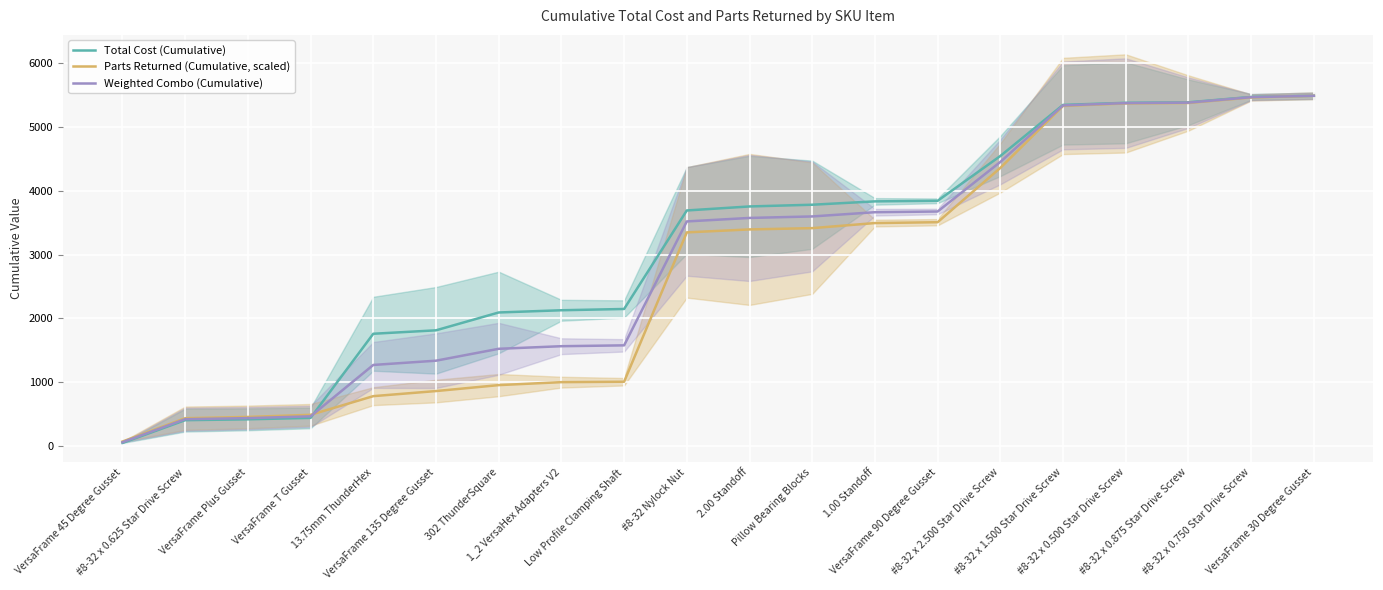

Reading right to left, what are all the values shown in this chart?

Total Cost (Cumulative): VersaFrame 30 Degree Gusset=5490.1	#8-32 x 0.750 Star Drive Screw=5472.2	#8-32 x 0.875 Star Drive Screw=5387.8	#8-32 x 0.500 Star Drive Screw=5380.0	#8-32 x 1.500 Star Drive Screw=5347.1	#8-32 x 2.500 Star Drive Screw=4545.5	VersaFrame 90 Degree Gusset=3842.8	1.00 Standoff=3833.8	Pillow Bearing Blocks=3781.2	2.00 Standoff=3754.2	#8-32 Nylock Nut=3691.3	Low Profile Clamping Shaft=2146.0	1_2 VersaHex Adapters V2=2126.0	302 ThunderSquare=2091.1	VersaFrame 135 Degree Gusset=1811.2	13.75mm ThunderHex=1757.3	VersaFrame T Gusset=437.8	VersaFrame Plus Gusset=415.3	#8-32 x 0.625 Star Drive Screw=401.8	VersaFrame 45 Degree Gusset=44.9
Parts Returned (Cumulative, scaled): VersaFrame 30 Degree Gusset=5490.1	#8-32 x 0.750 Star Drive Screw=5463.5	#8-32 x 0.875 Star Drive Screw=5377.0	#8-32 x 0.500 Star Drive Screw=5370.4	#8-32 x 1.500 Star Drive Screw=5330.4	#8-32 x 2.500 Star Drive Screw=4358.8	VersaFrame 90 Degree Gusset=3507.0	1.00 Standoff=3493.7	Pillow Bearing Blocks=3413.9	2.00 Standoff=3393.9	#8-32 Nylock Nut=3347.3	Low Profile Clamping Shaft=1004.9	1_2 VersaHex Adapters V2=998.2	302 ThunderSquare=951.6	VersaFrame 135 Degree Gusset=858.5	13.75mm ThunderHex=778.6	VersaFrame T Gusset=485.8	VersaFrame Plus Gusset=452.5	#8-32 x 0.625 Star Drive Screw=432.6	VersaFrame 45 Degree Gusset=66.5
Weighted Combo (Cumulative): VersaFrame 30 Degree Gusset=5490.1	#8-32 x 0.750 Star Drive Screw=5467.9	#8-32 x 0.875 Star Drive Screw=5382.4	#8-32 x 0.500 Star Drive Screw=5375.2	#8-32 x 1.500 Star Drive Screw=5338.8	#8-32 x 2.500 Star Drive Screw=4452.2	VersaFrame 90 Degree Gusset=3674.9	1.00 Standoff=3663.8	Pillow Bearing Blocks=3597.5	2.00 Standoff=3574.1	#8-32 Nylock Nut=3519.3	Low Profile Clamping Shaft=1575.4	1_2 VersaHex Adapters V2=1562.1	302 ThunderSquare=1521.3	VersaFrame 135 Degree Gusset=1334.8	13.75mm ThunderHex=1268.0	VersaFrame T Gusset=461.8	VersaFrame Plus Gusset=433.9	#8-32 x 0.625 Star Drive Screw=417.2	VersaFrame 45 Degree Gusset=55.7